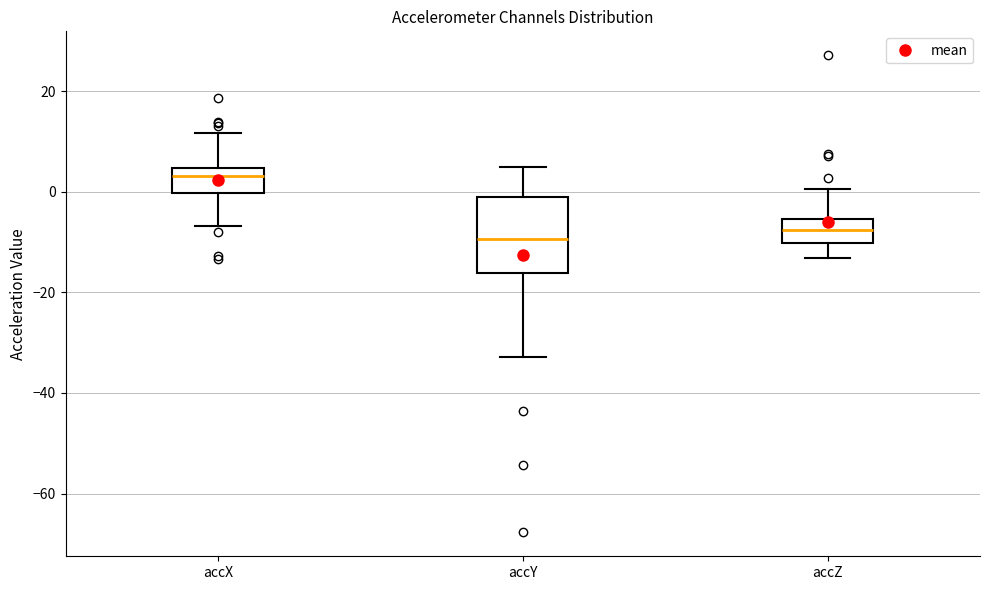

Reading left to right, transcribe this box plot: for each box, give where its median line is, the range the box spans, and where its two whiskers end, as read against the y-axis. The values are not printed on the chart, so give them approximately, as read against the axis.

accX: median 4 (just below the box's upper edge), box 0 to 4, whiskers -6 to 12
accY: median -10, box -16 to -2, whiskers -32 to 4
accZ: median -8, box -10 to -6, whiskers -14 to 0